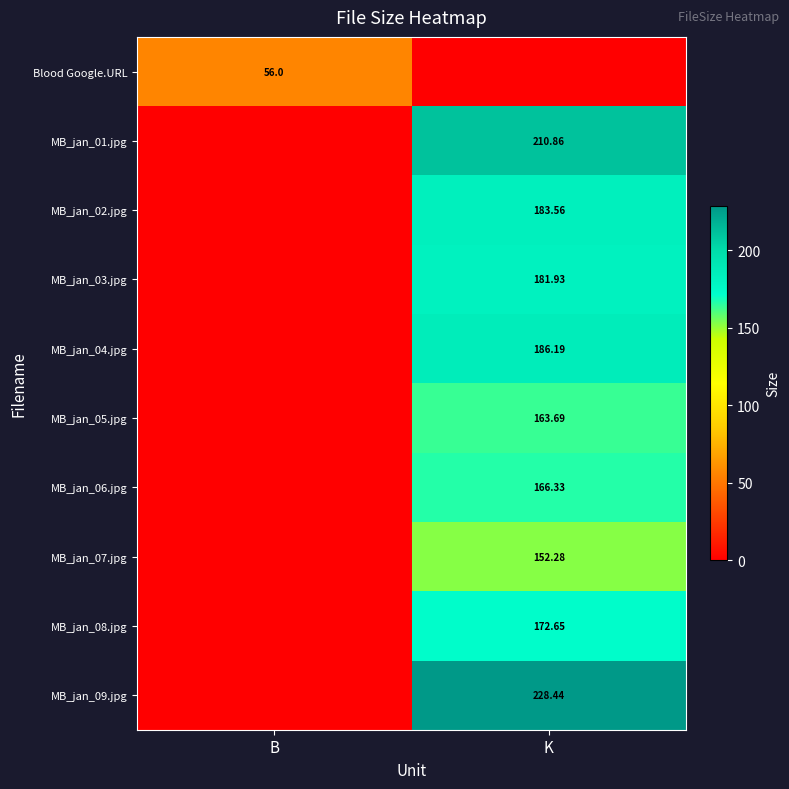

List the series in order of their peak value, highest first.

MB_jan_09.jpg, MB_jan_01.jpg, MB_jan_04.jpg, MB_jan_02.jpg, MB_jan_03.jpg, MB_jan_08.jpg, MB_jan_06.jpg, MB_jan_05.jpg, MB_jan_07.jpg, Blood Google.URL